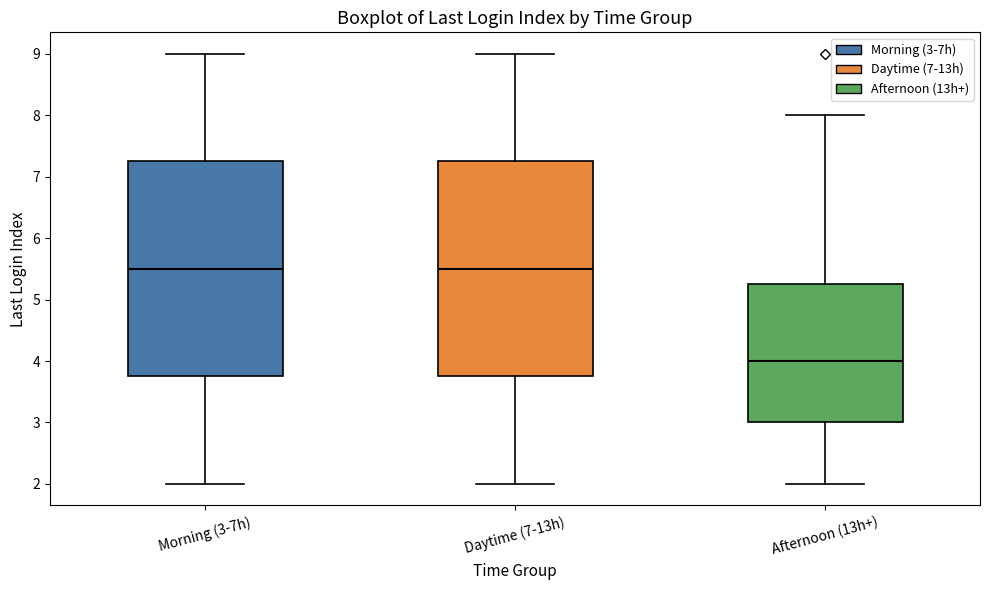

Reading left to right, read every box against the y-axis: the position of its median line, the range the box covers, and the ends of its whiskers. The values are not printed on the chart, so give them approximately, as read against the axis.

Morning (3-7h): median 5.5, box 3.8 to 7.3, whiskers 2.0 to 9.0
Daytime (7-13h): median 5.5, box 3.8 to 7.3, whiskers 2.0 to 9.0
Afternoon (13h+): median 4.0, box 3.0 to 5.3, whiskers 2.0 to 8.0